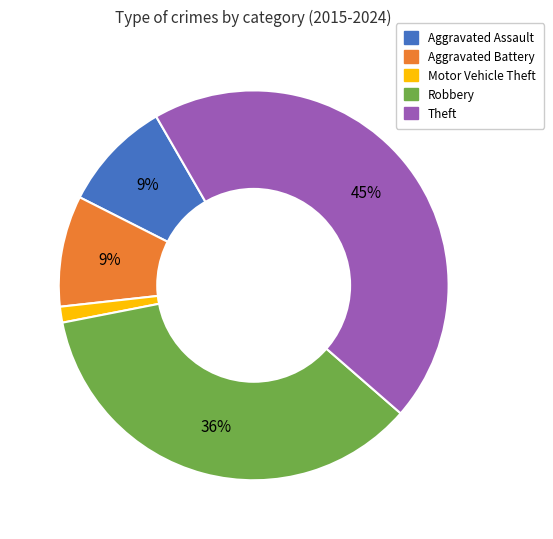

Which slice is the largest?

Theft